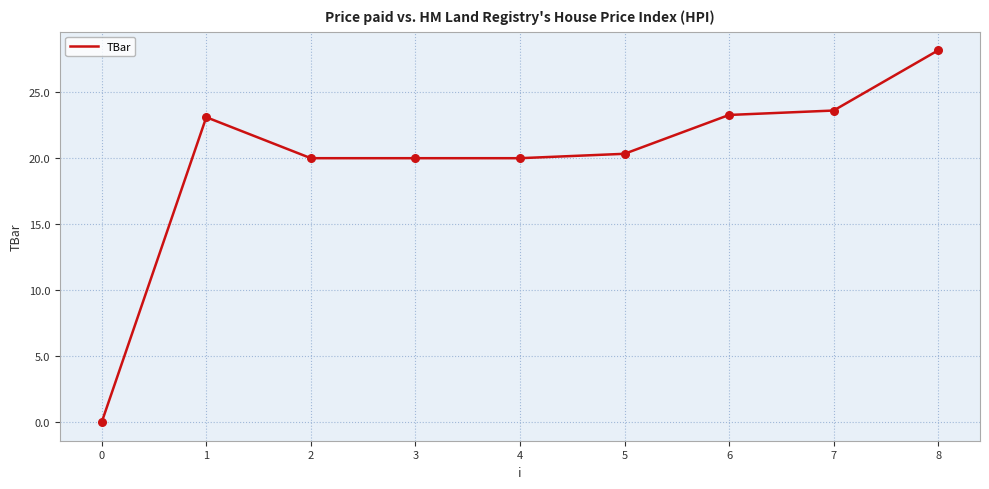

Approximately how many times larger is the value at 8 compared to 4?

1.4